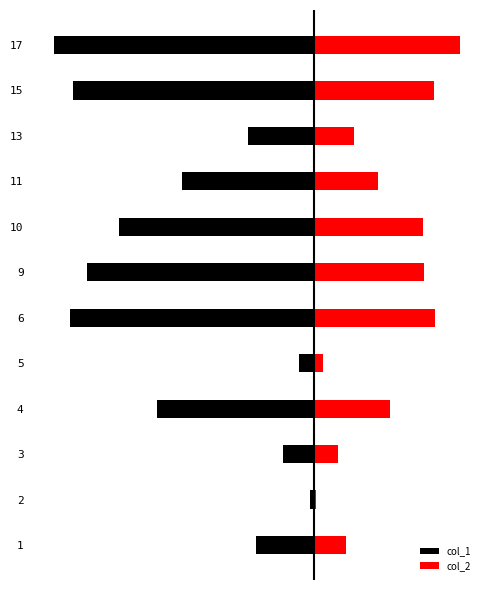

The value of col_2 at 2 is 2640. True or false?

False